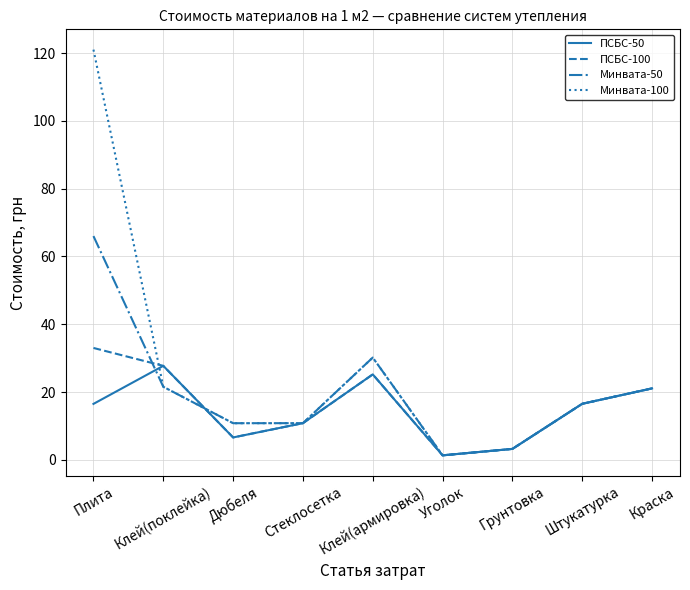

What position from the right is Клей(армировка)?

5